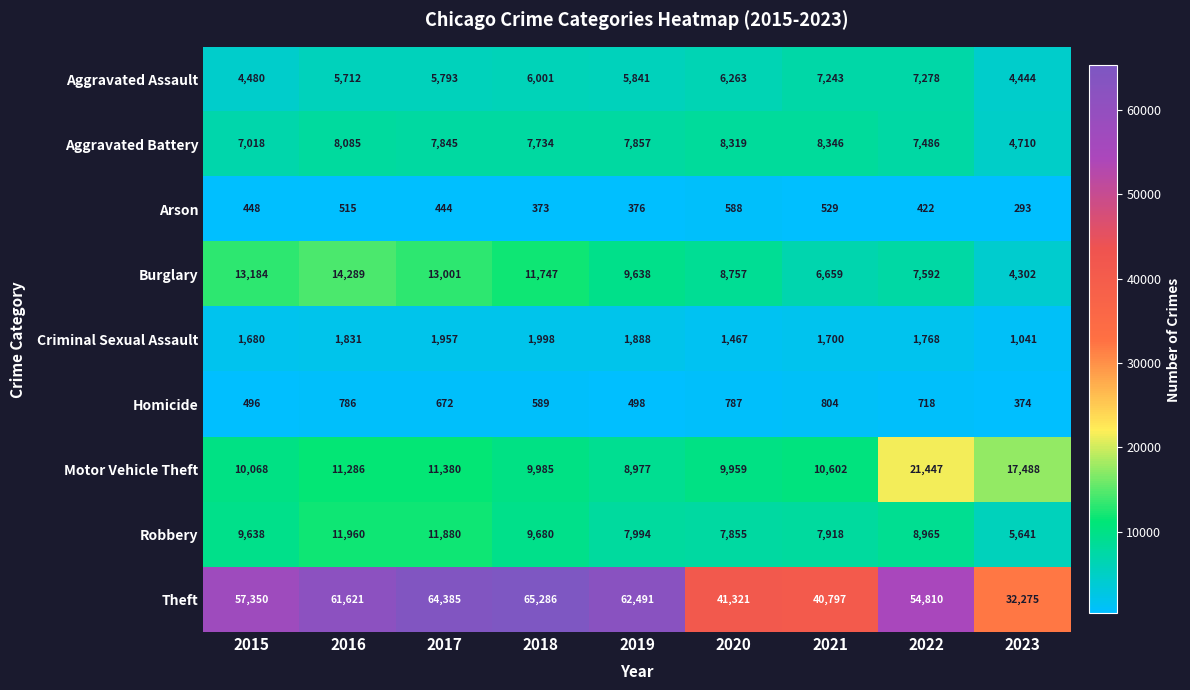

What is the difference between the maximum and minimum values in the Robbery series?

6319